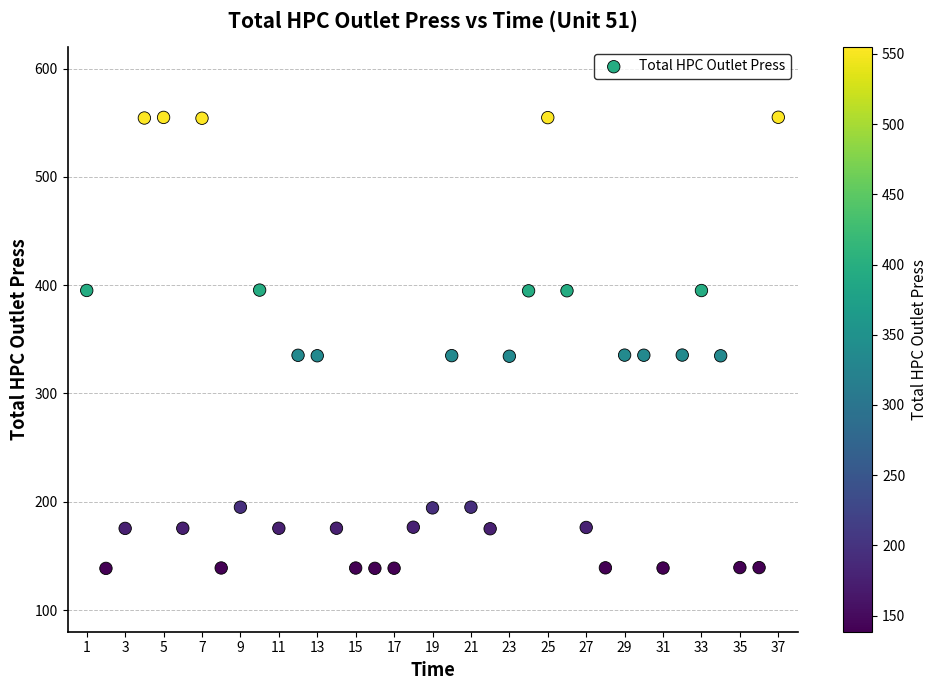

What is the range of X values (max minus min)?

36.0